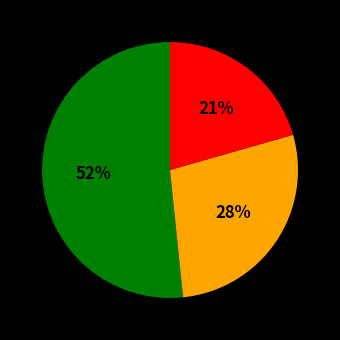

To the nearest percent, what is the difference between the largest and smallest slice percentages?

31%